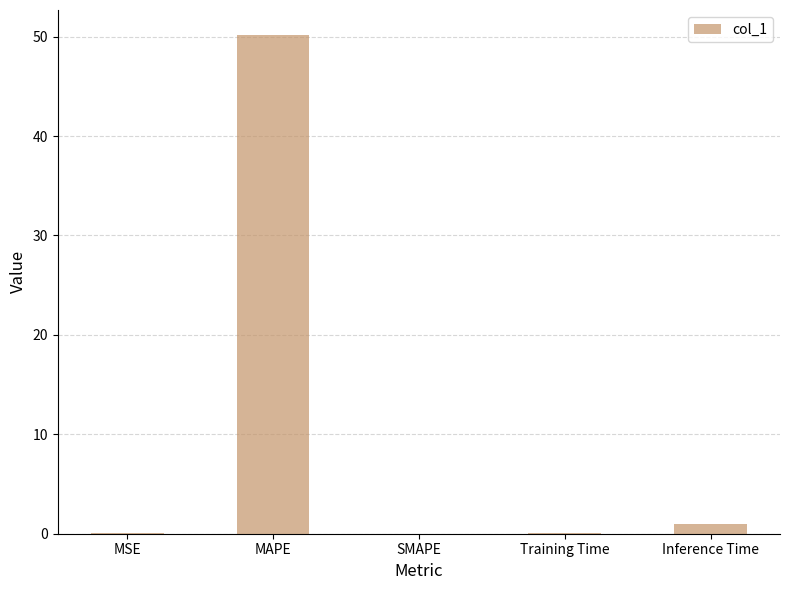

What is the sum of all values?

51.3